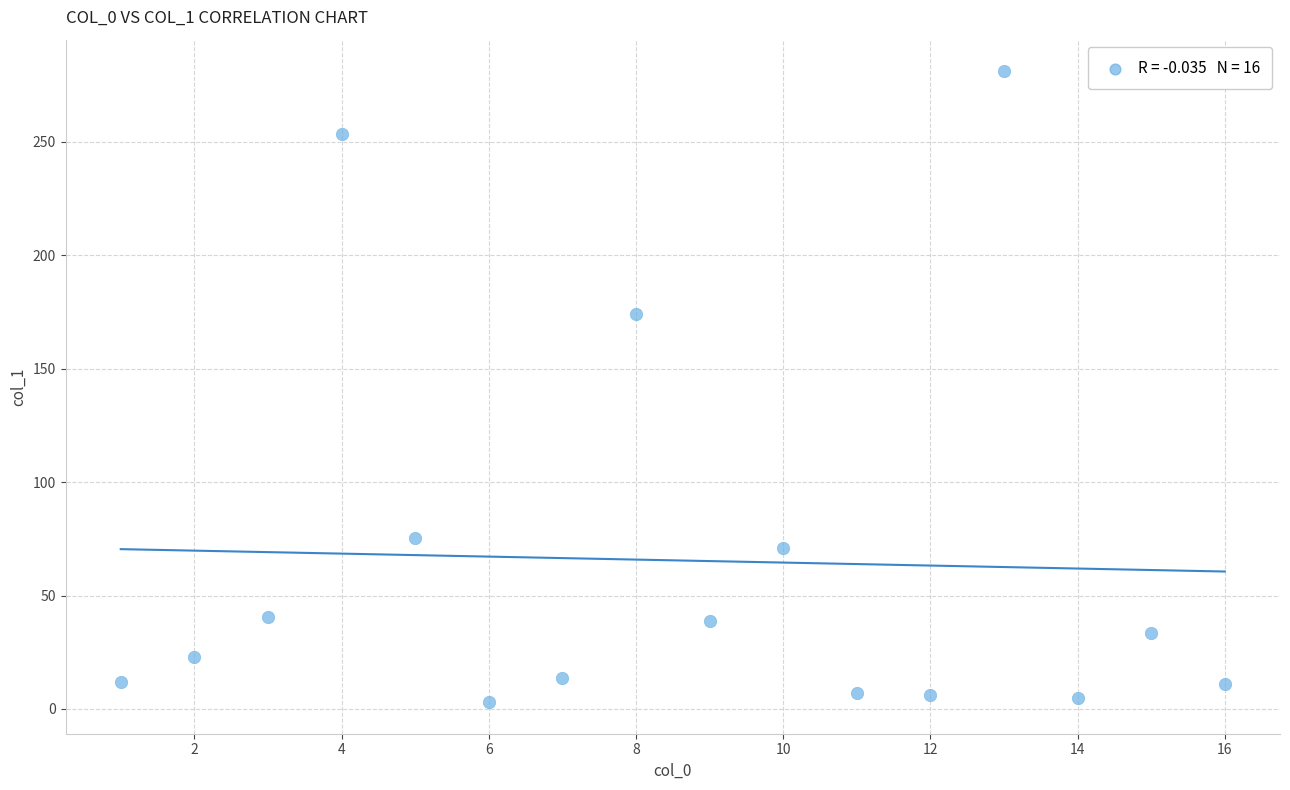

What Y value in the scatter plot is closest to 142?

174.2